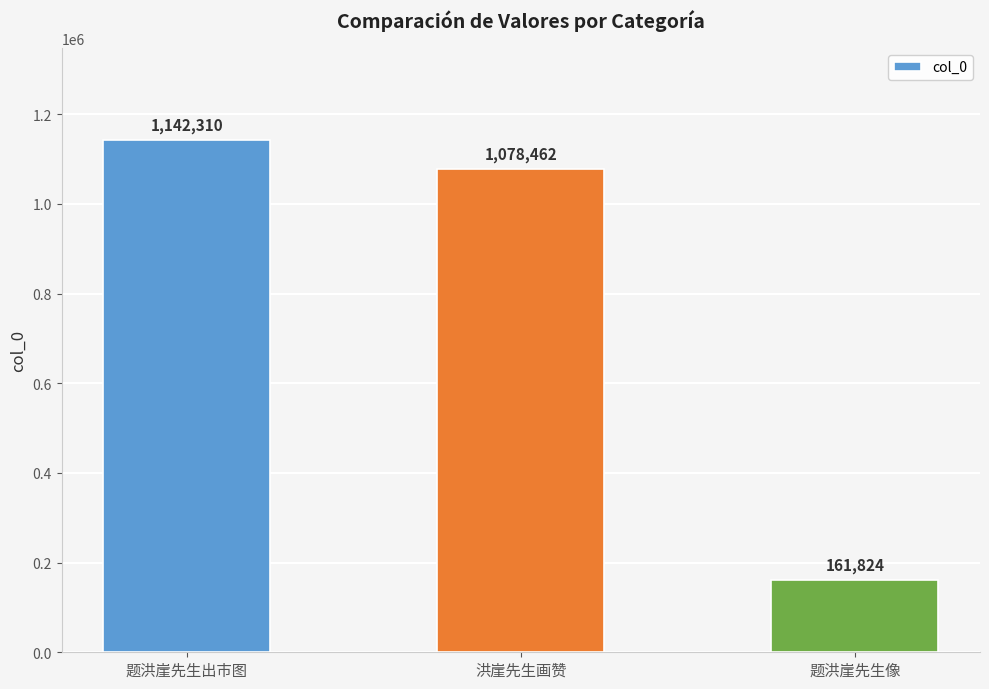

What is the smallest value displayed?

161824